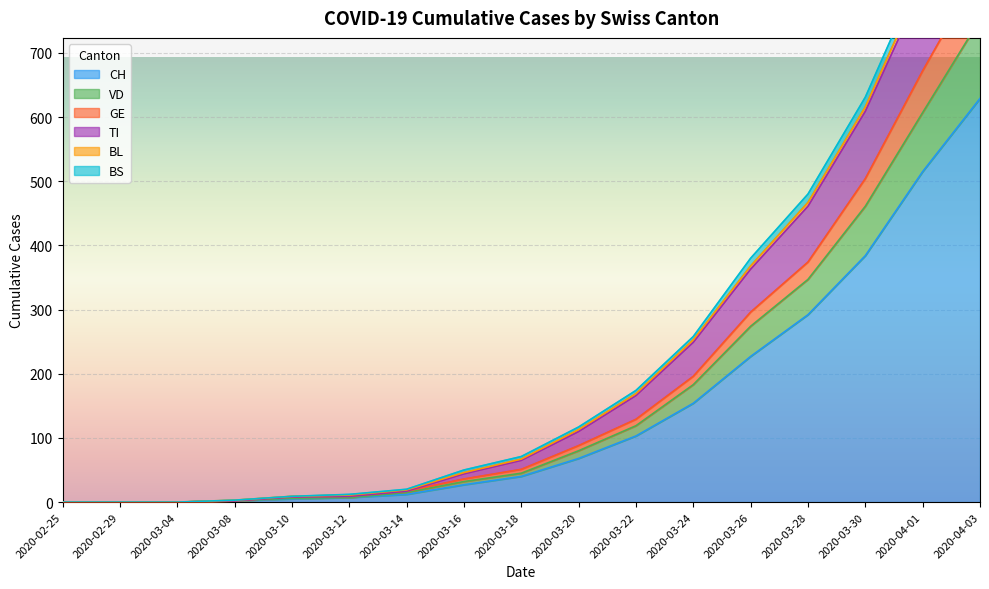

Is it true that CH equals 40 at 2020-03-18?

True